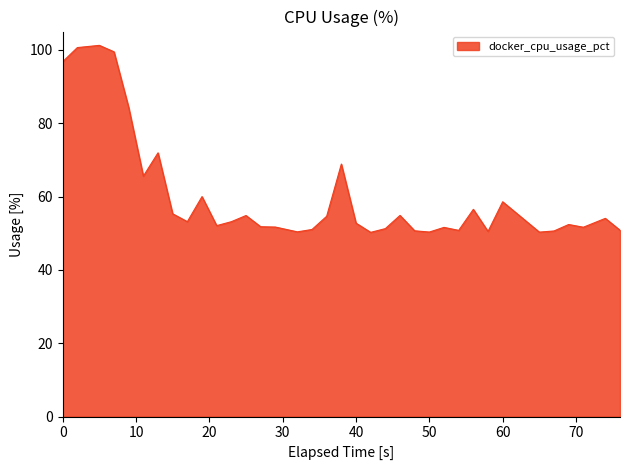

What is the greatest value displayed?

101.2